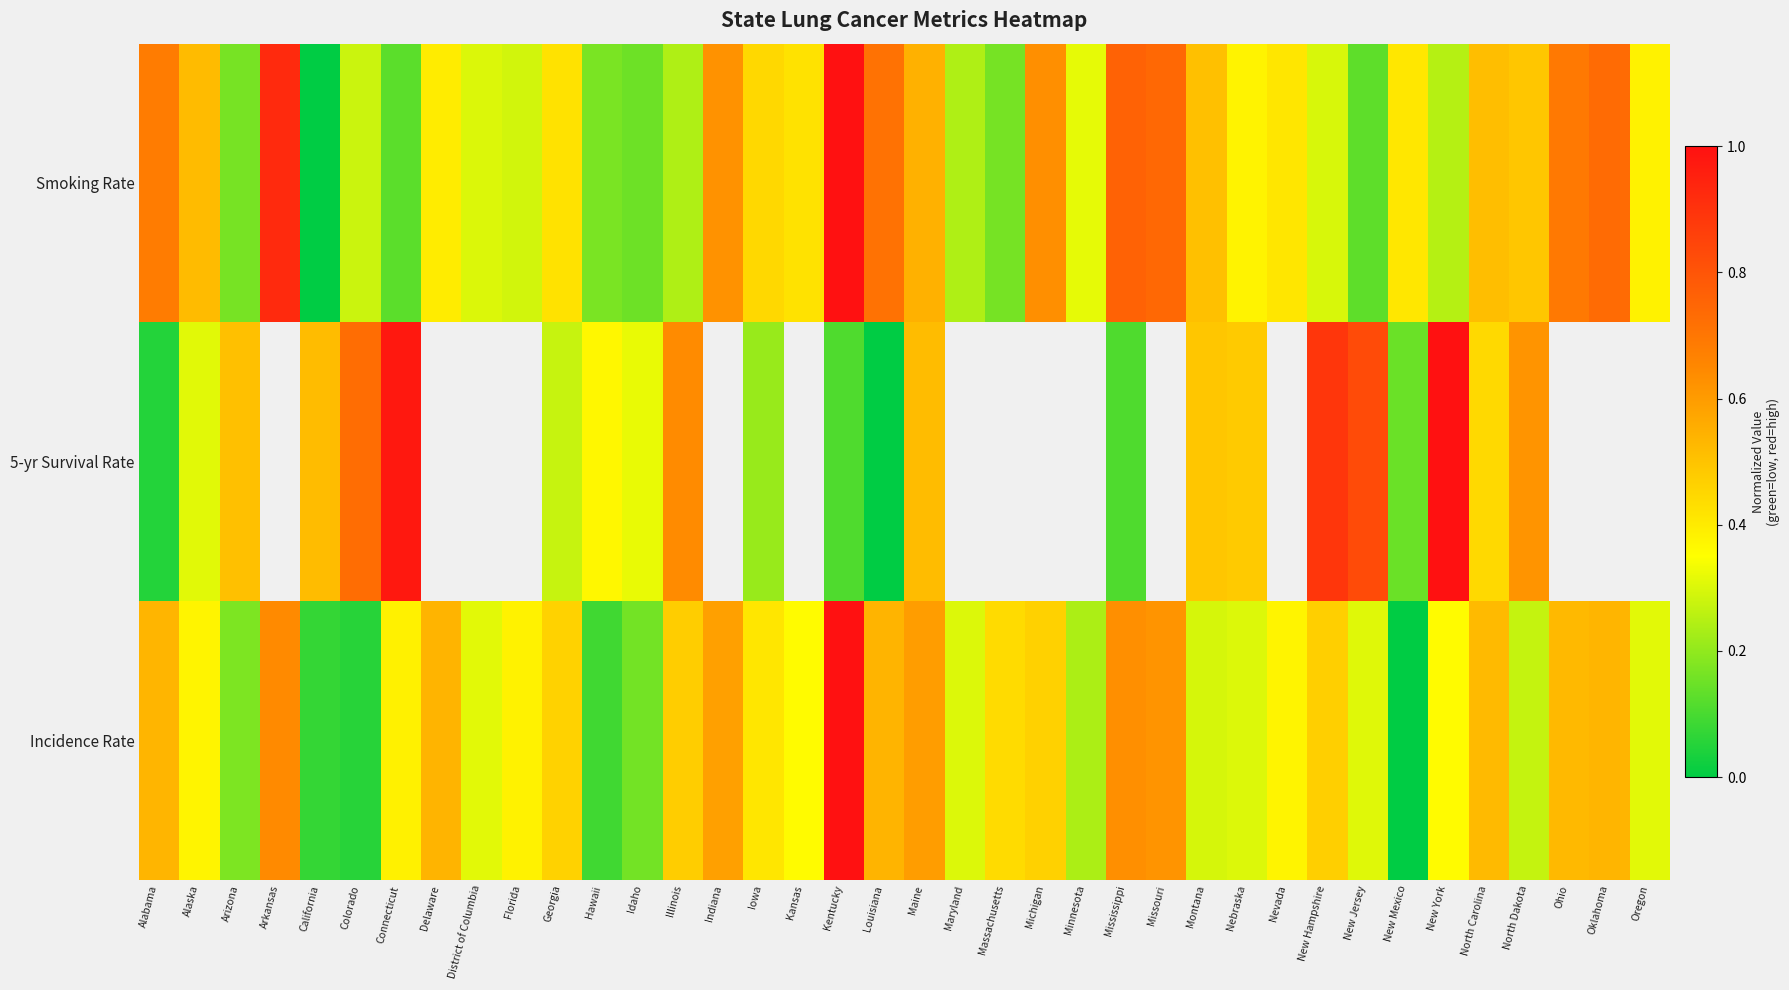

What is the spread (max minus min) of values at Montana?

0.2